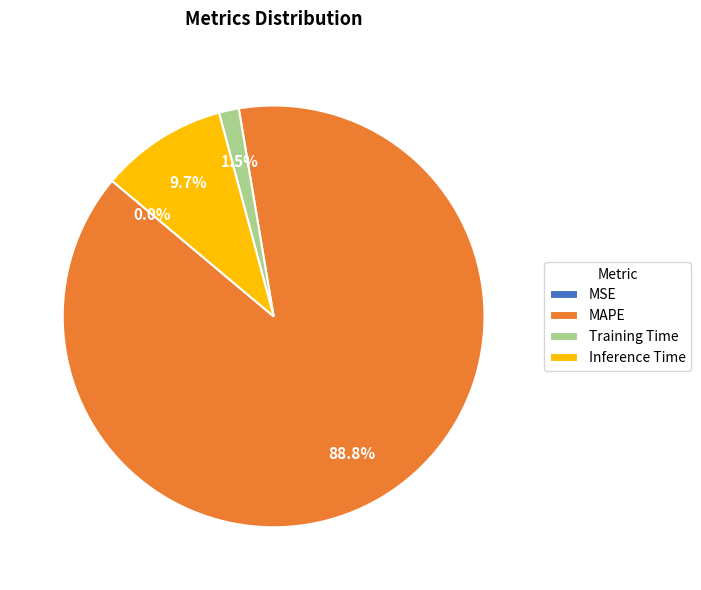

The Training Time slice represents 15% of the pie. True or false?

False